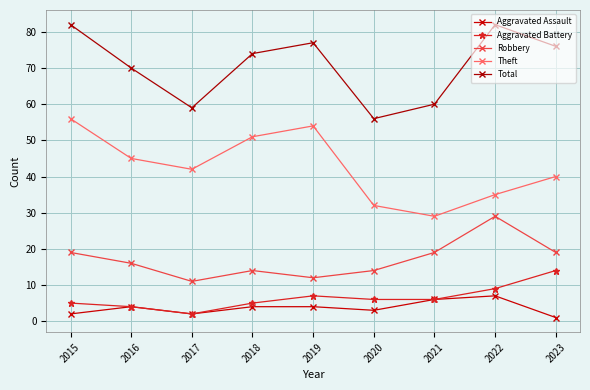

What is the difference between the highest and lowest values at 2021?

54